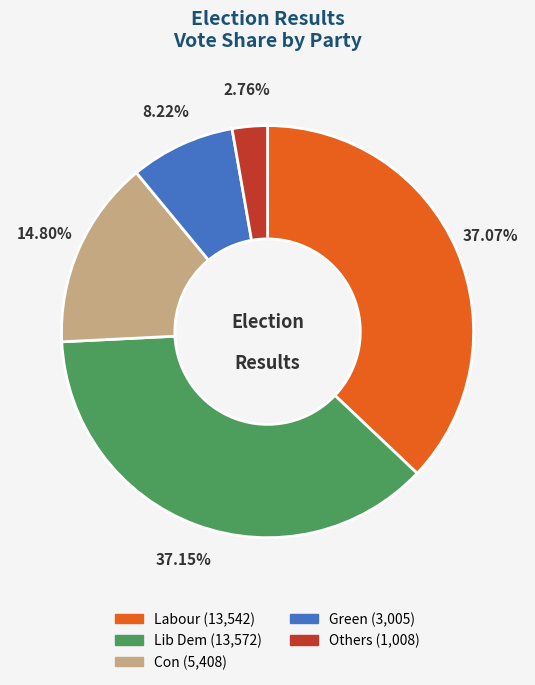

Which category has the smallest portion of the pie?

Others